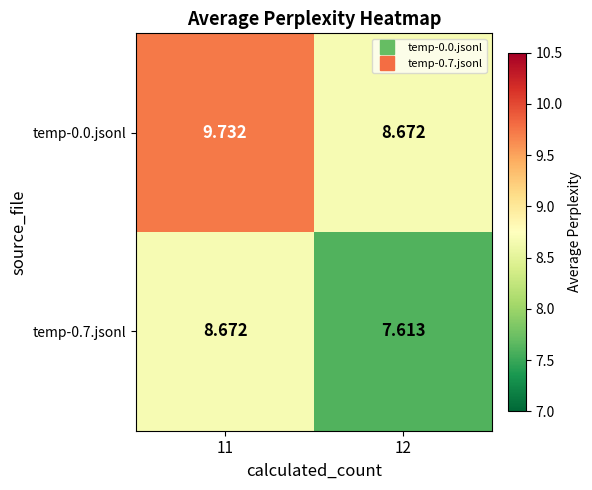

Is the value of temp-0.7.jsonl at 12 greater than the value of temp-0.0.jsonl at 11?

No